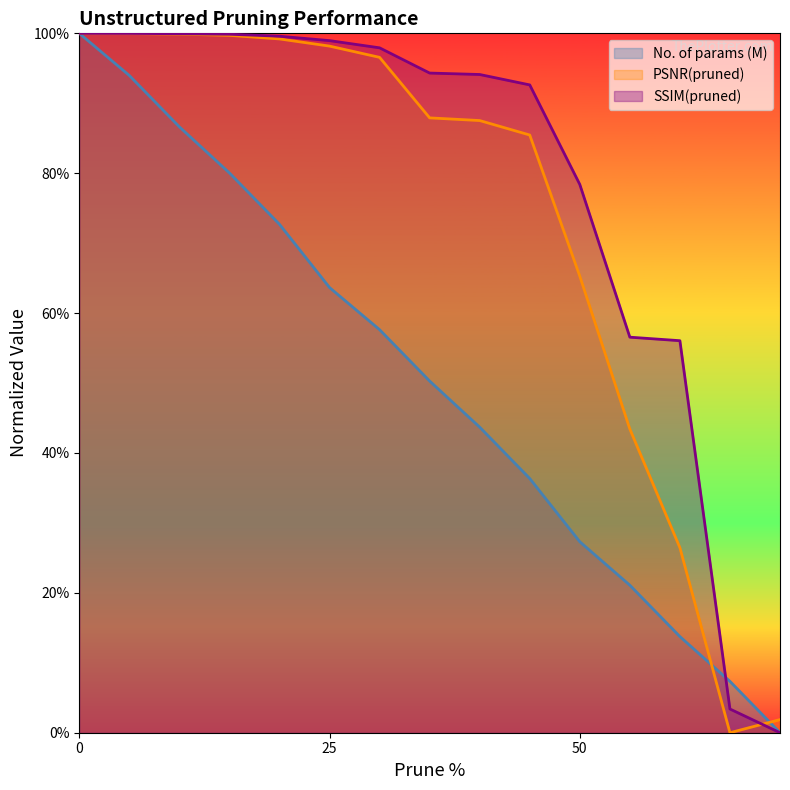

Reading left to right, list all the values displayed in this chart.

No. of params (M): 1.0	0.9	0.9	0.8	0.7	0.6	0.6	0.5	0.4	0.4	0.3	0.2	0.1	0.1	0.0
PSNR(pruned): 1.0	1.0	1.0	1.0	1.0	1.0	1.0	0.9	0.9	0.9	0.7	0.4	0.3	0.0	0.0
SSIM(pruned): 1.0	1.0	1.0	1.0	1.0	1.0	1.0	0.9	0.9	0.9	0.8	0.6	0.6	0.0	0.0